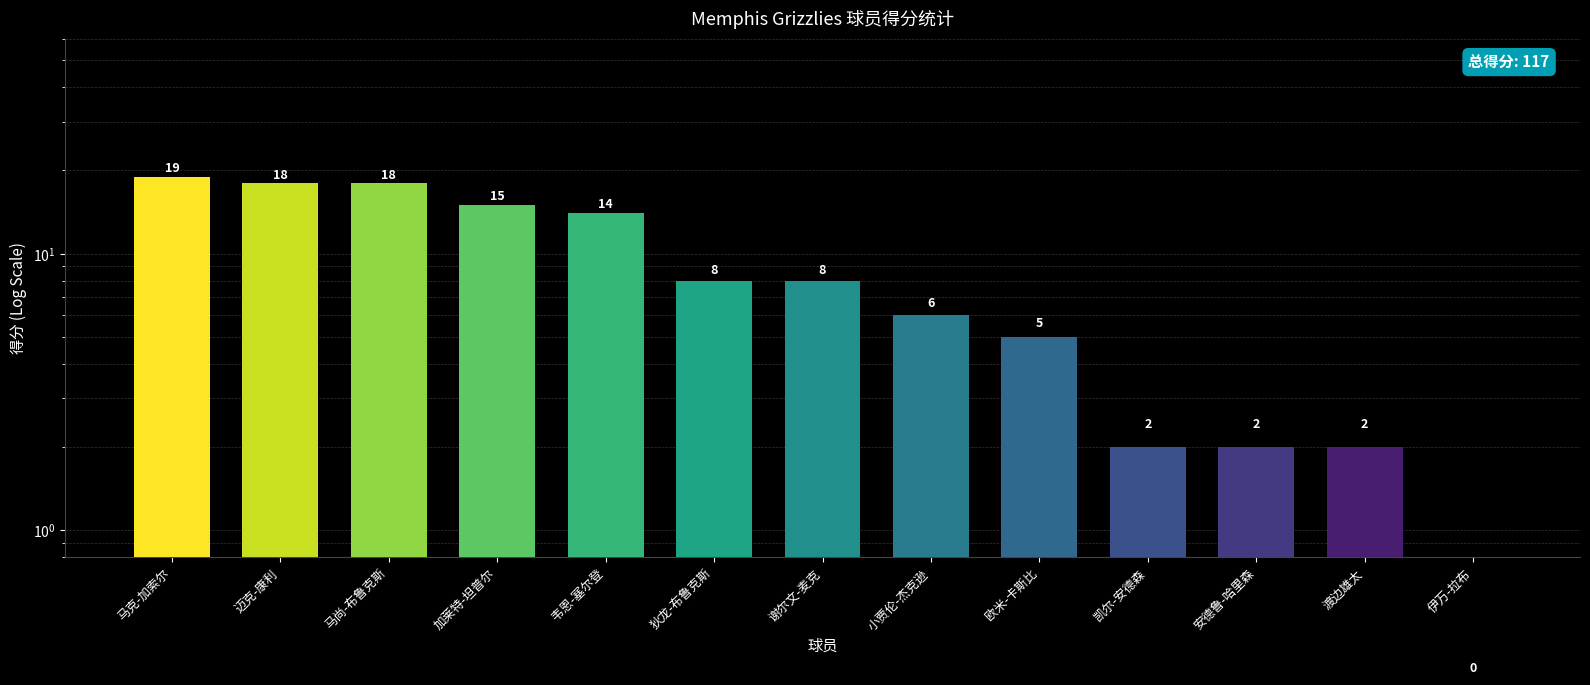

What is the value of the 1st bar from the left?

19